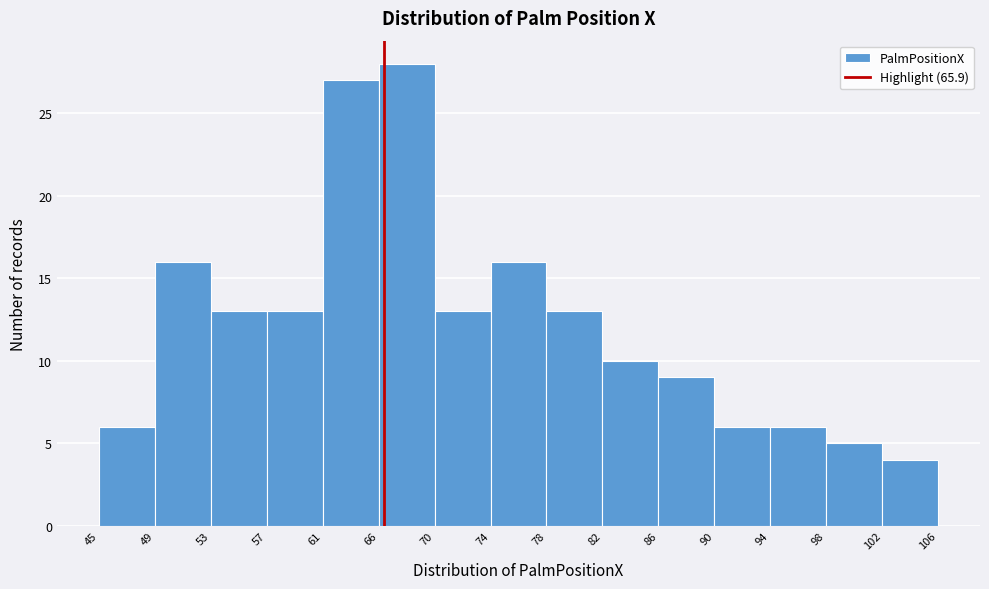

Over which range of the x-axis is the bar tallest?

66 to 70